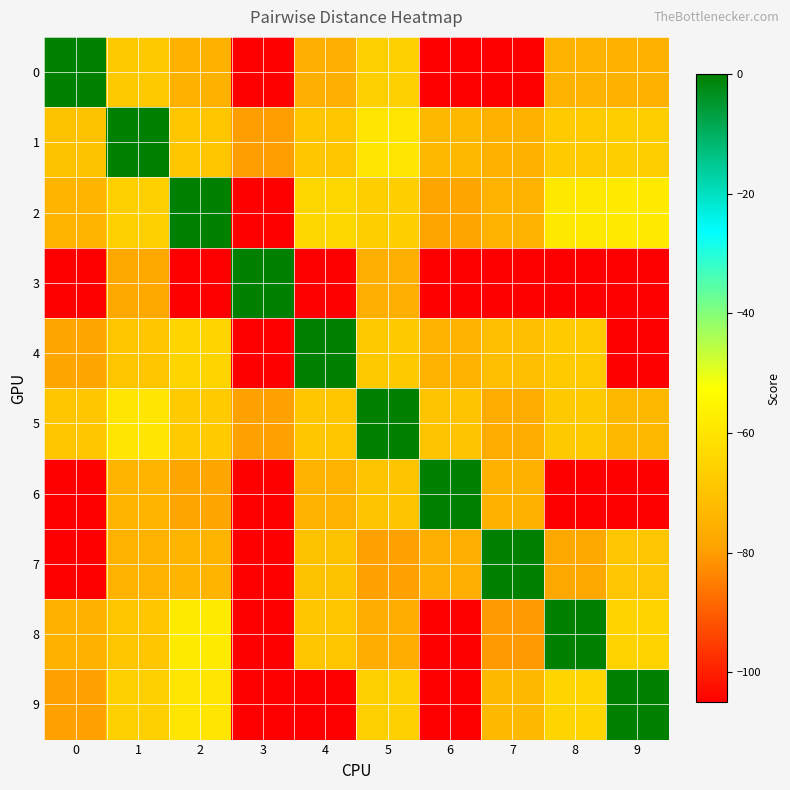

What is the total value across all series at 1?

-623.8